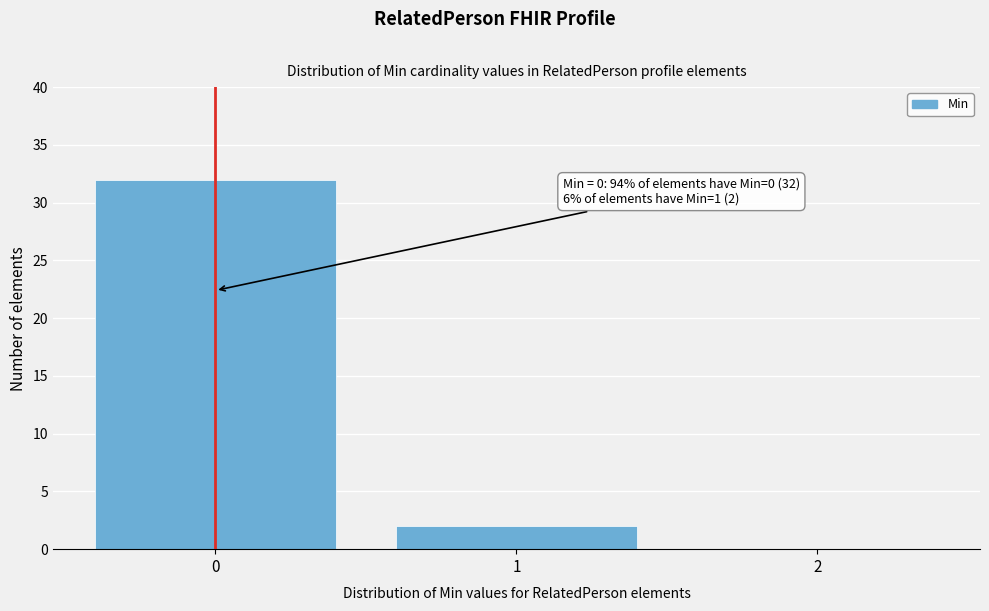

Which range on the x-axis has the tallest bar?

-0.5 to 0.5